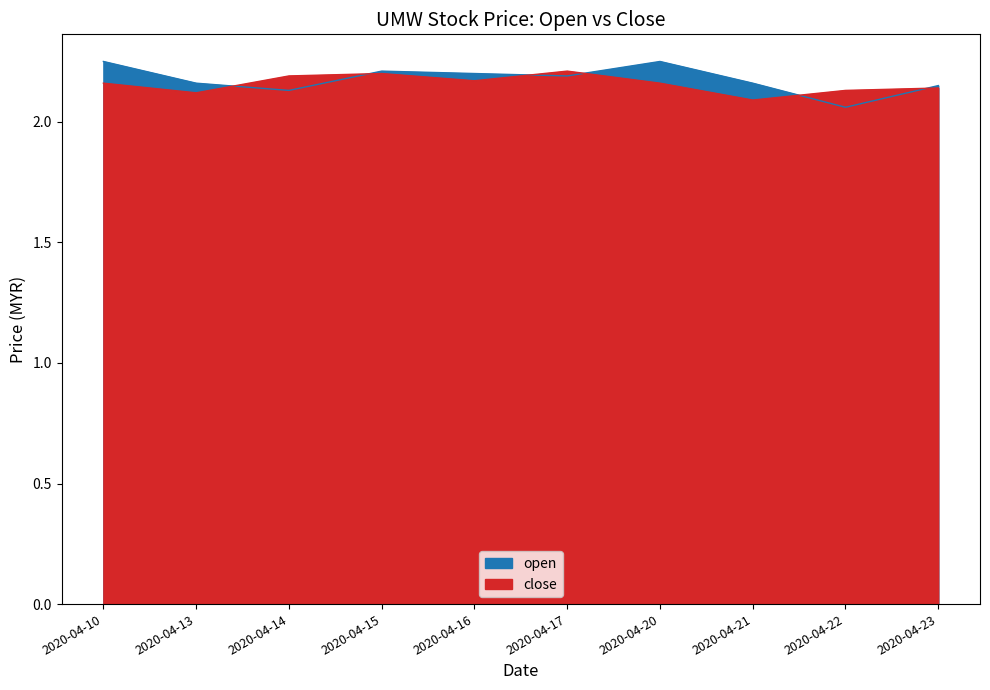

Which series has the widest spread of values?

open